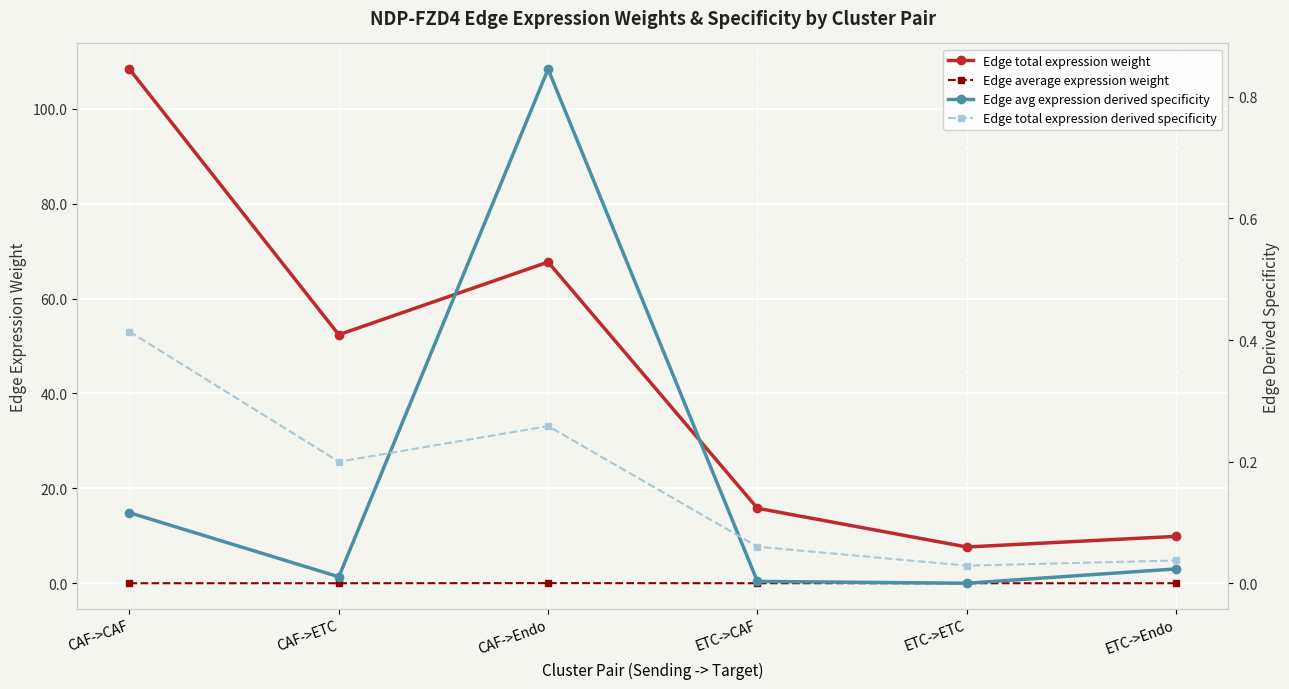

At which category does Edge avg expression derived specificity reach its first local valley?

CAF->ETC